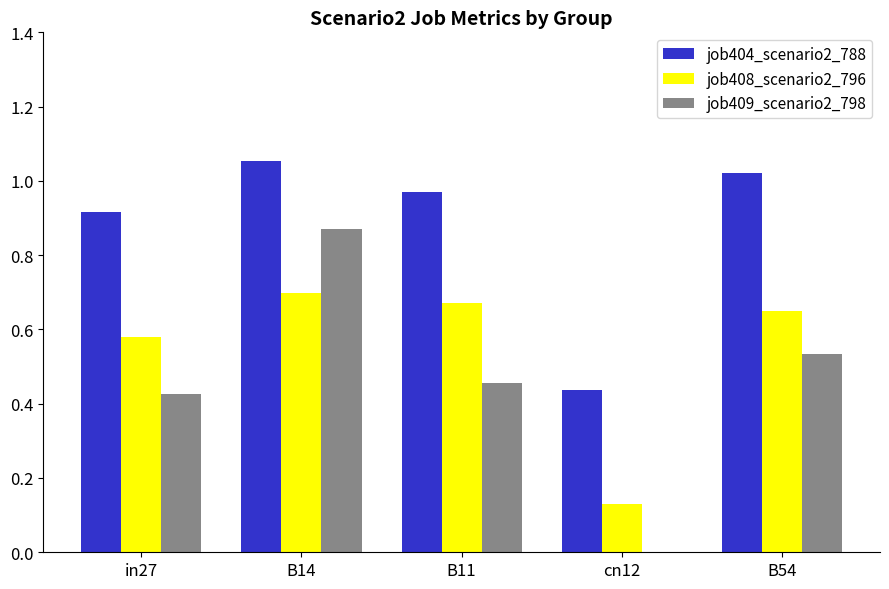

Between in27 and B14, which series saw the biggest shift?

job409_scenario2_798